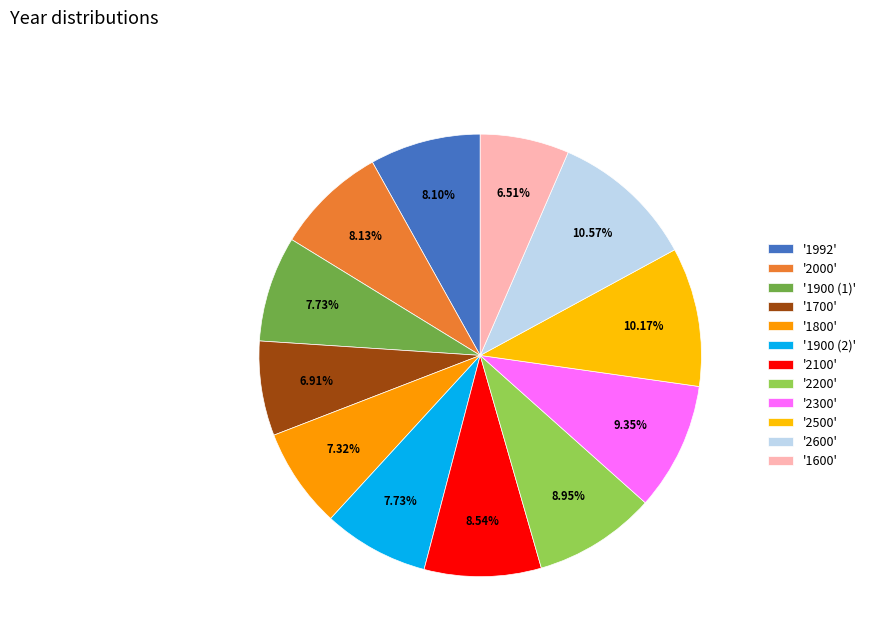

How many slices are in this pie chart?

12